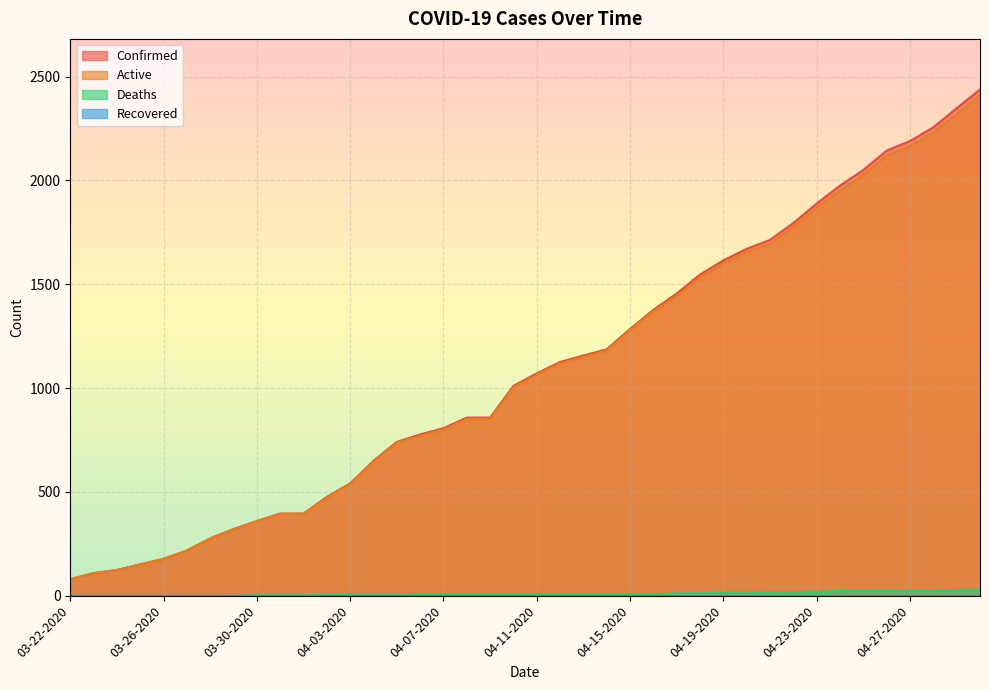

True or false: Deaths and Active intersect in this chart.

False